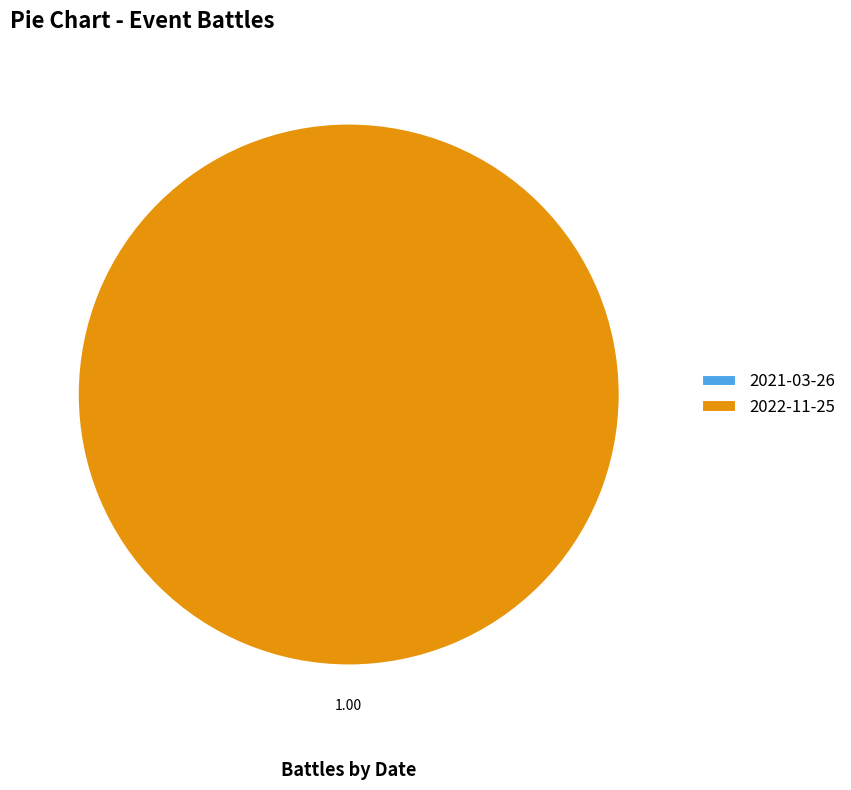

Count the number of slices in the pie.

2